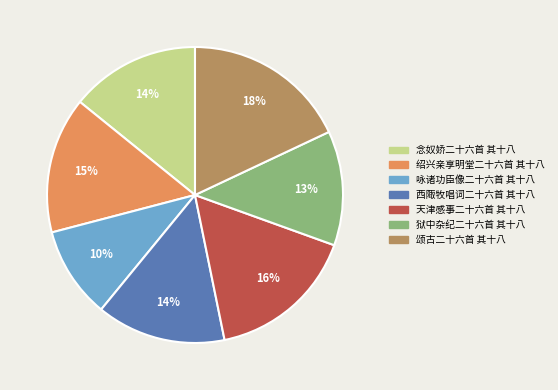

Between 天津感事二十六首 其十八 and 西陬牧唱词二十六首 其十八, which is larger?

天津感事二十六首 其十八